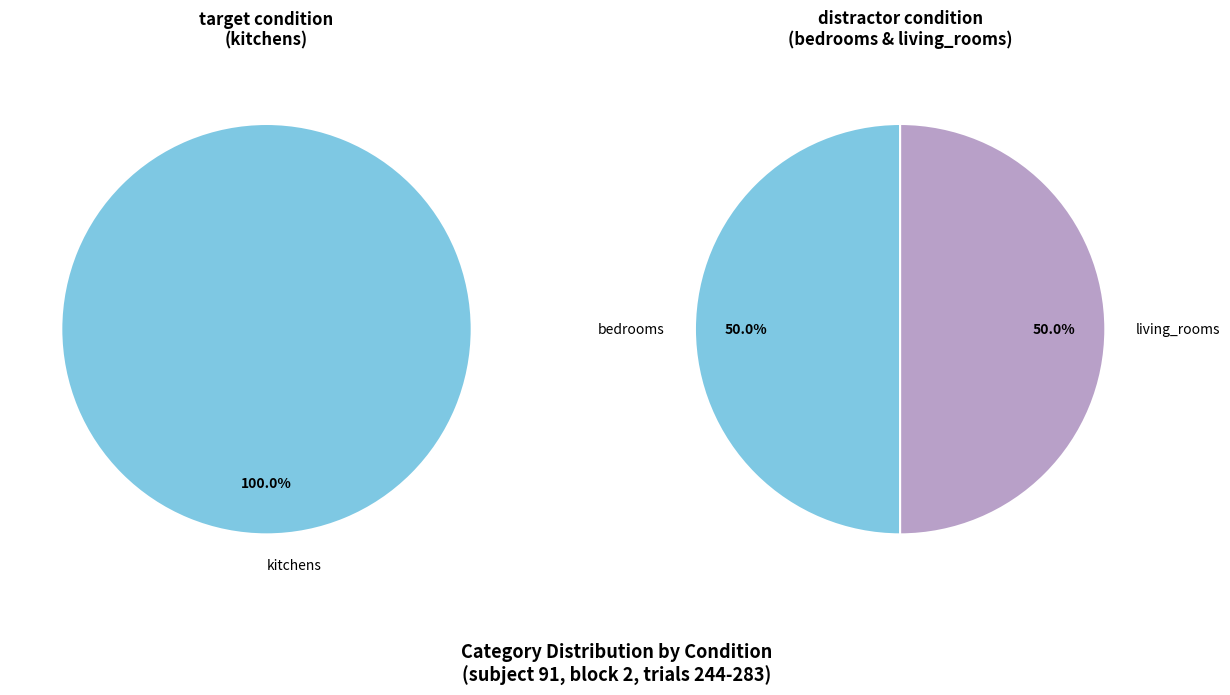

True or false: living_rooms accounts for 25% of the total.

True